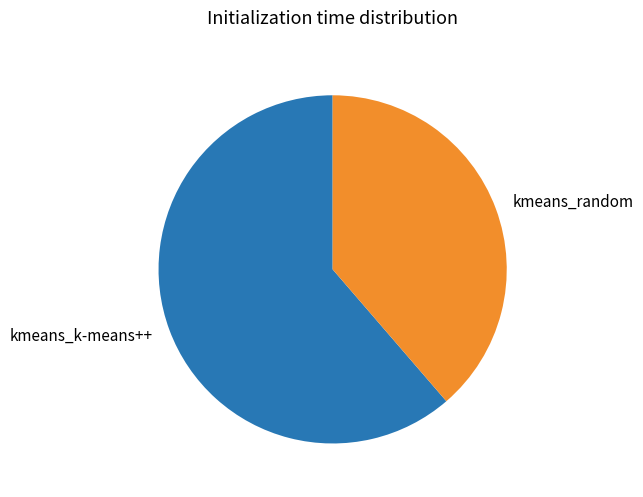

Do kmeans_random and kmeans_k-means++ together represent more than half of the pie?

Yes